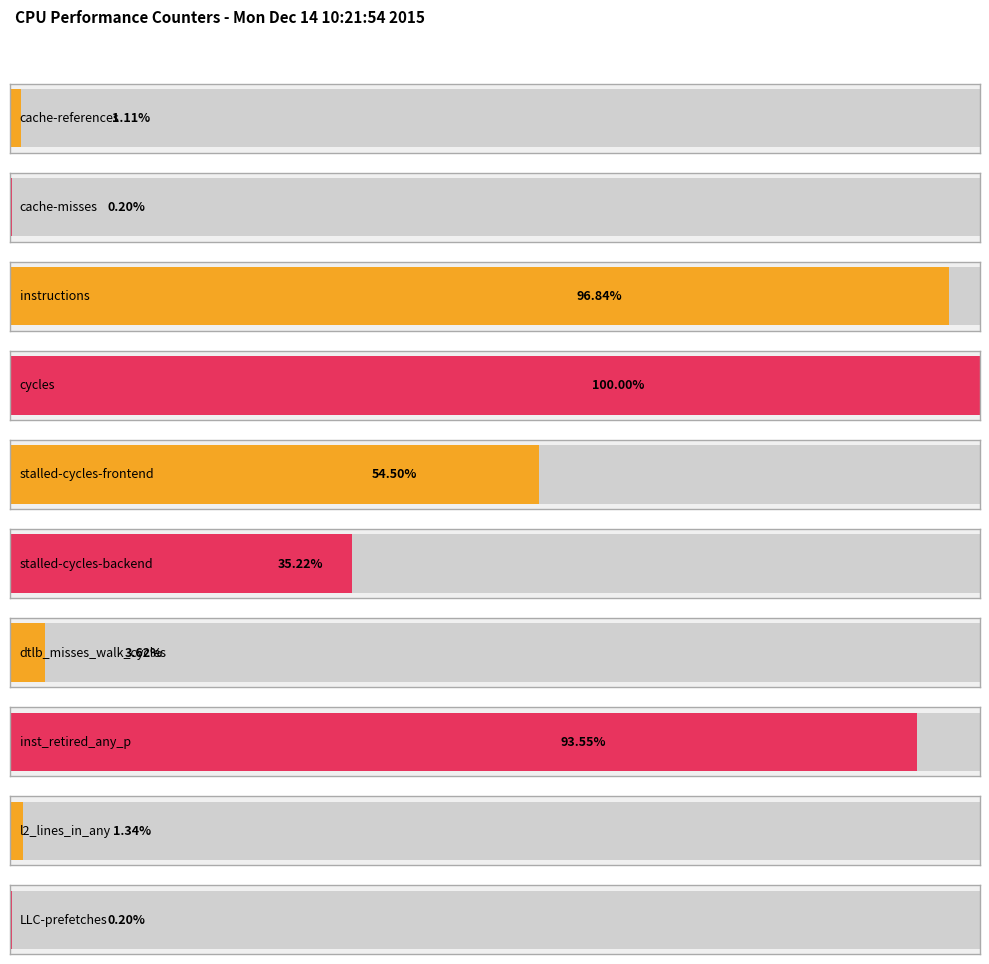

The value at cycles is 21895187426. True or false?

False